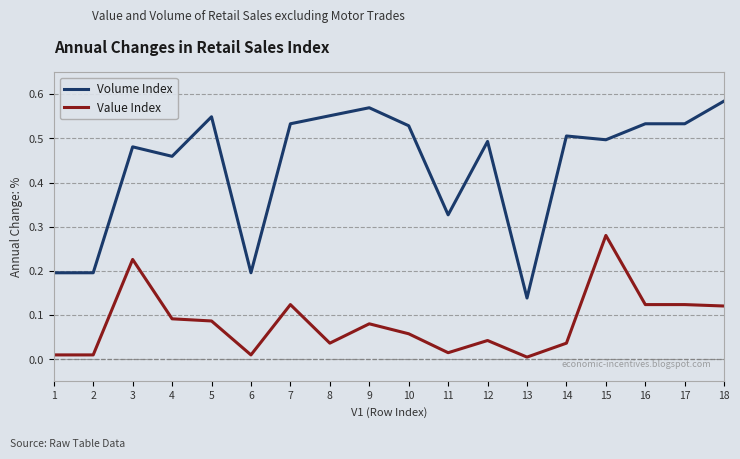

Is the value of Volume Index at 2 greater than the value of Value Index at 11?

Yes